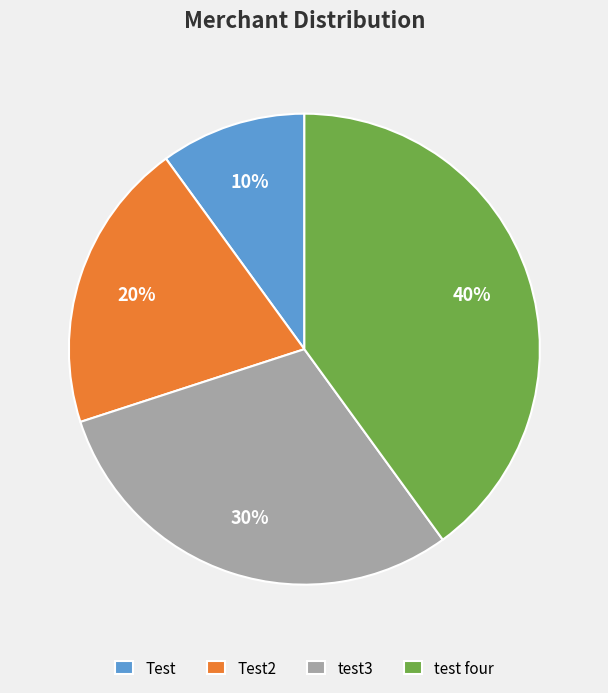

Which has a higher value, test four or test3?

test four